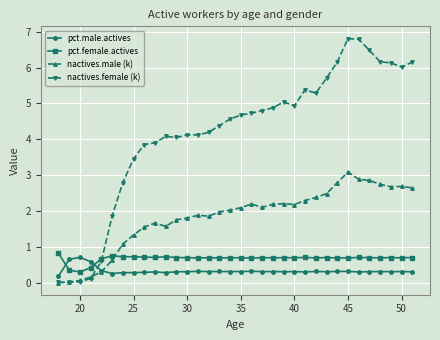

How many data points does each series have?

34